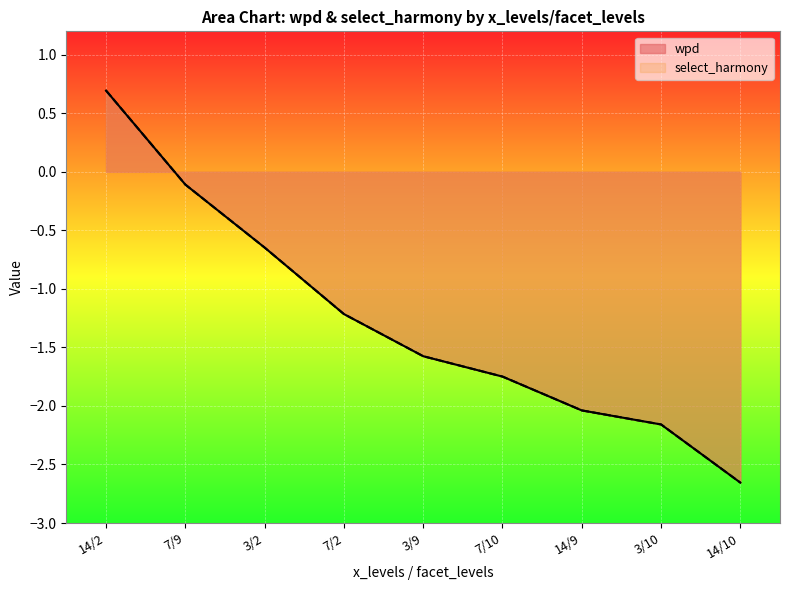

At which label is select_harmony closest to 0?

7/9